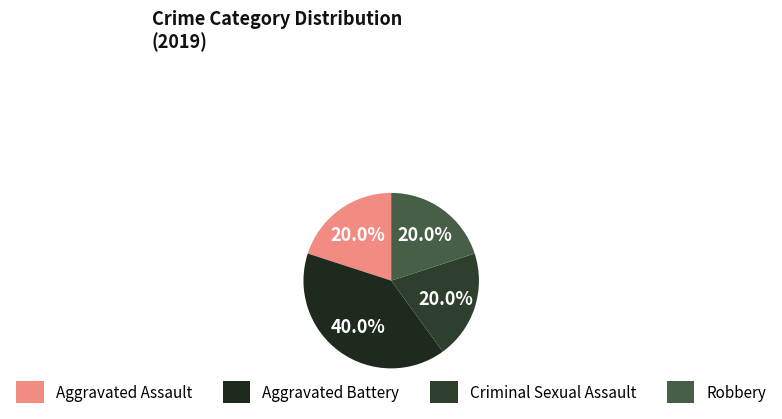

Count the number of slices in the pie.

4